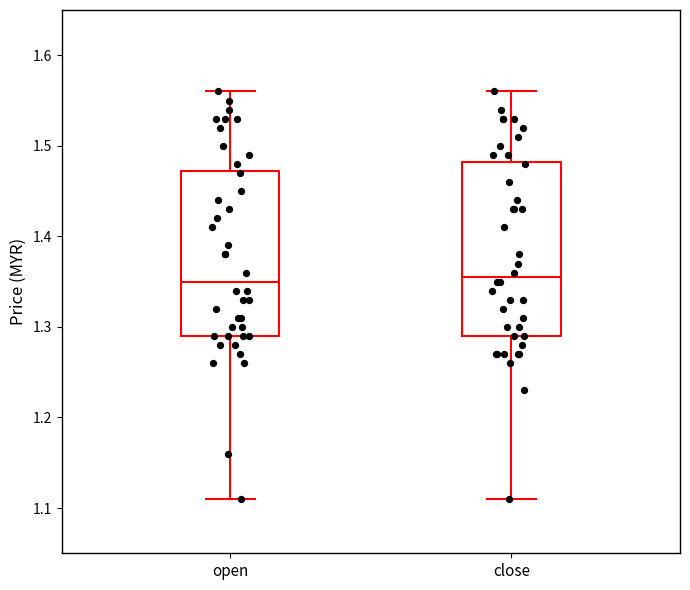

Reading left to right, read every box against the y-axis: the position of its median line, the range the box covers, and the ends of its whiskers. The values are not printed on the chart, so give them approximately, as read against the axis.

open: median 1.35, box 1.29 to 1.47, whiskers 1.11 to 1.56
close: median 1.36, box 1.29 to 1.48, whiskers 1.11 to 1.56